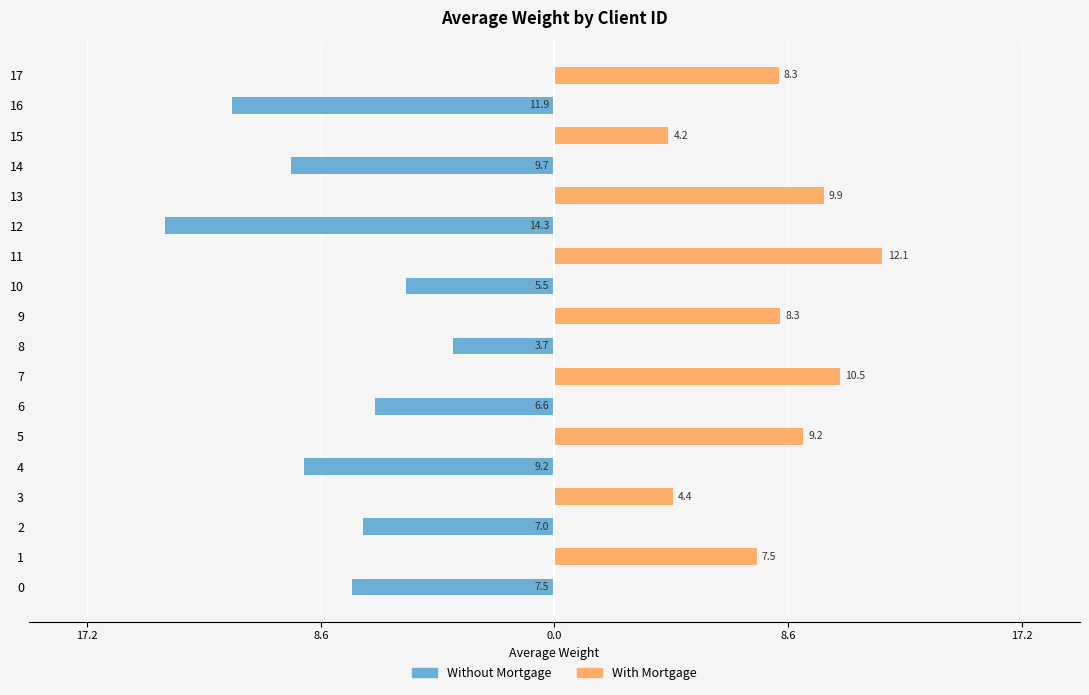

How many values in With Mortgage are above zero?

9